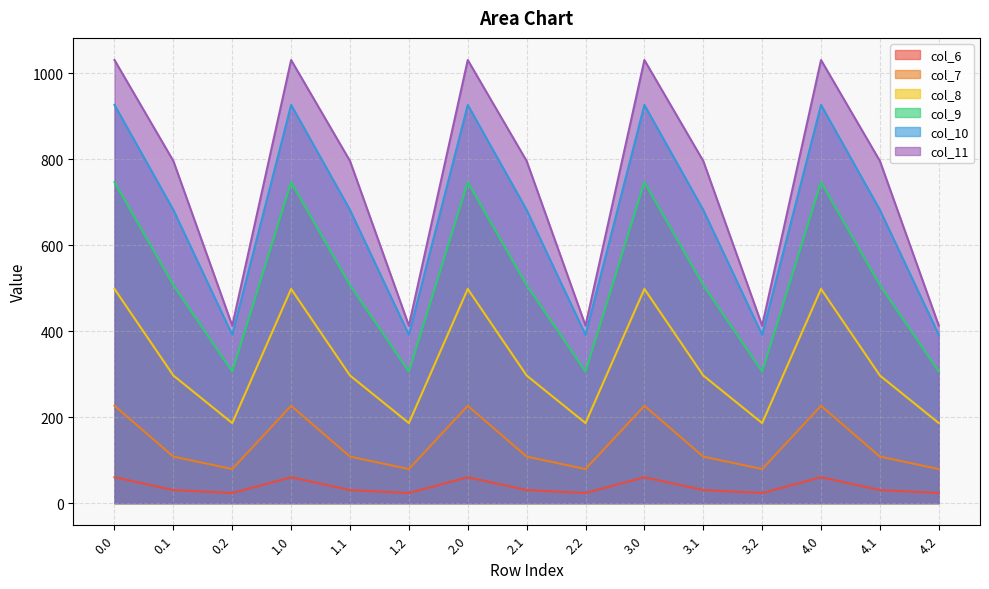

What is the difference between the col_6 values at 1.1 and 0.2?

6.9